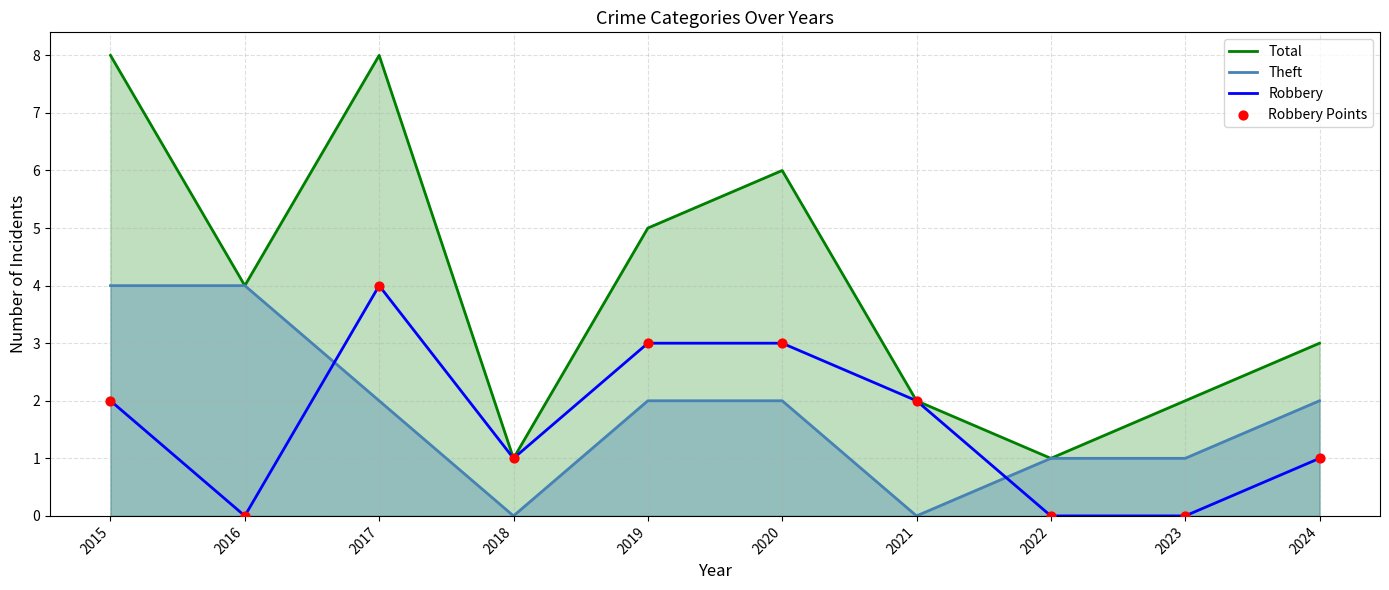

Which series reaches the minimum Y coordinate?

Theft